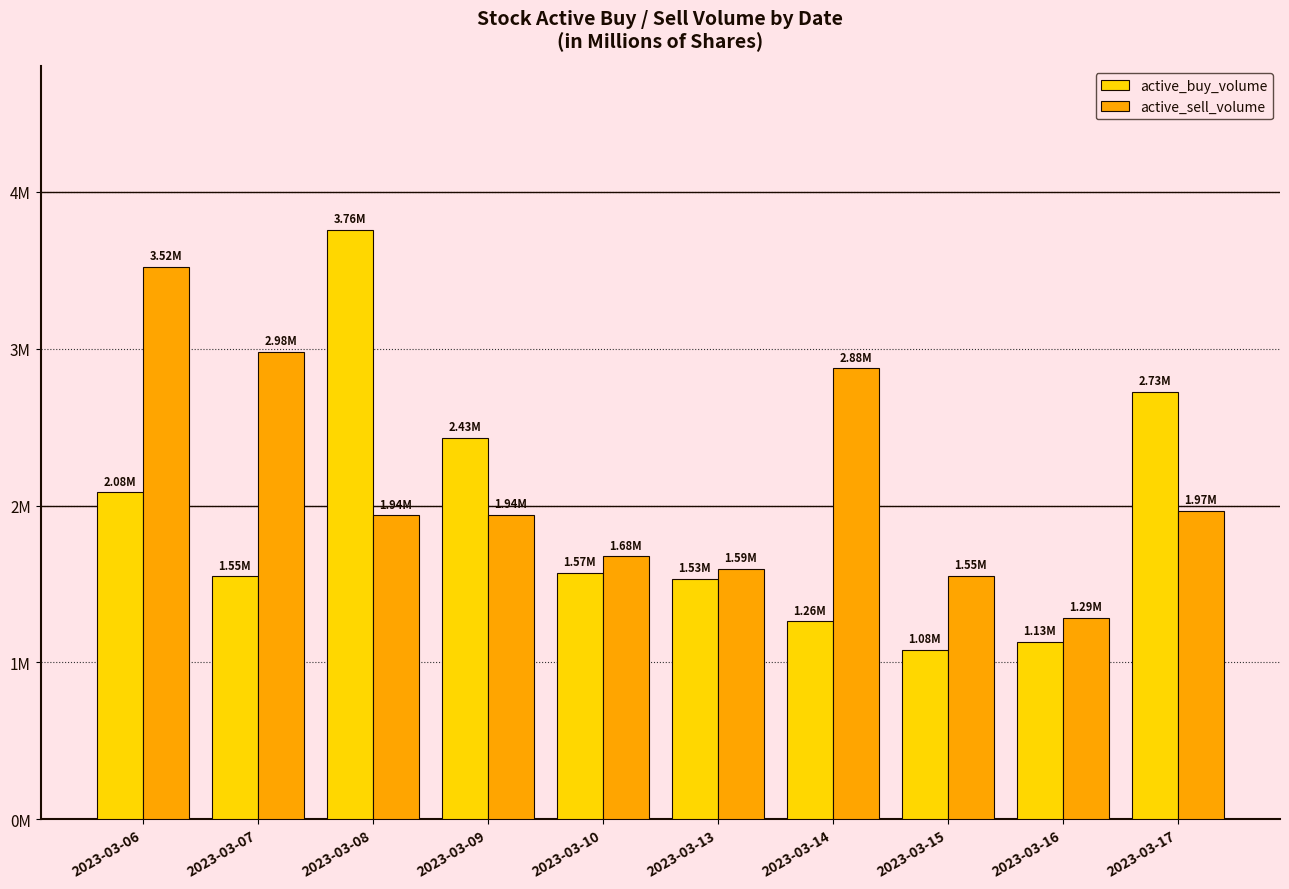

Which series has the largest total across all categories?

active_sell_volume